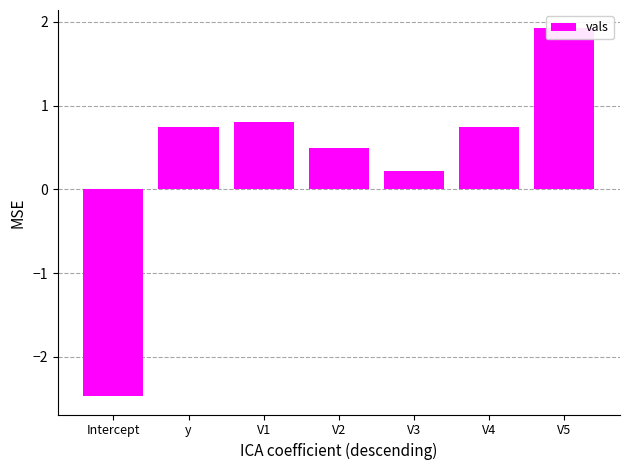

What position from the right is V5?

1